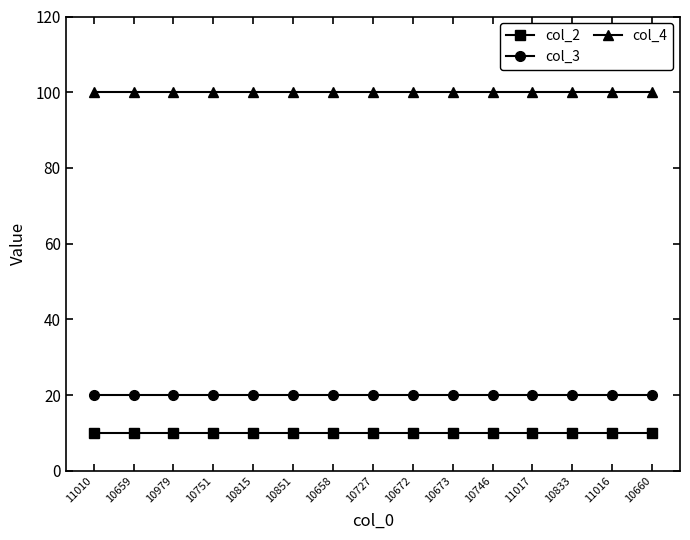

What is the difference between the highest and lowest values at 10746?

90